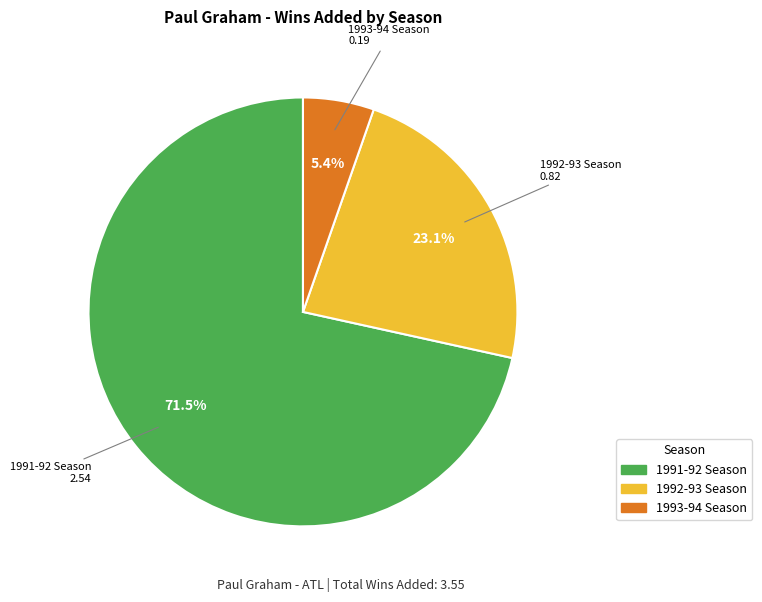

Is there any slice that represents more than half of the pie?

Yes